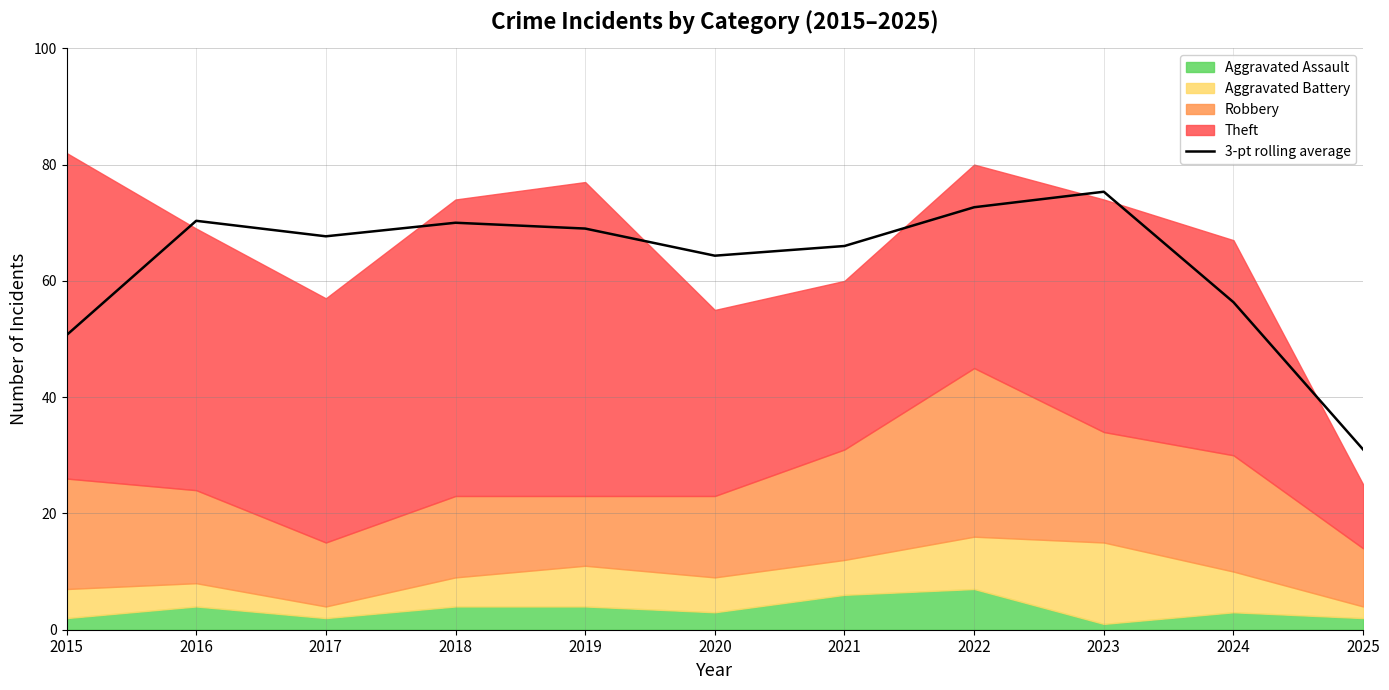

What is the sum of the values at 2025 and 2015?

81.7